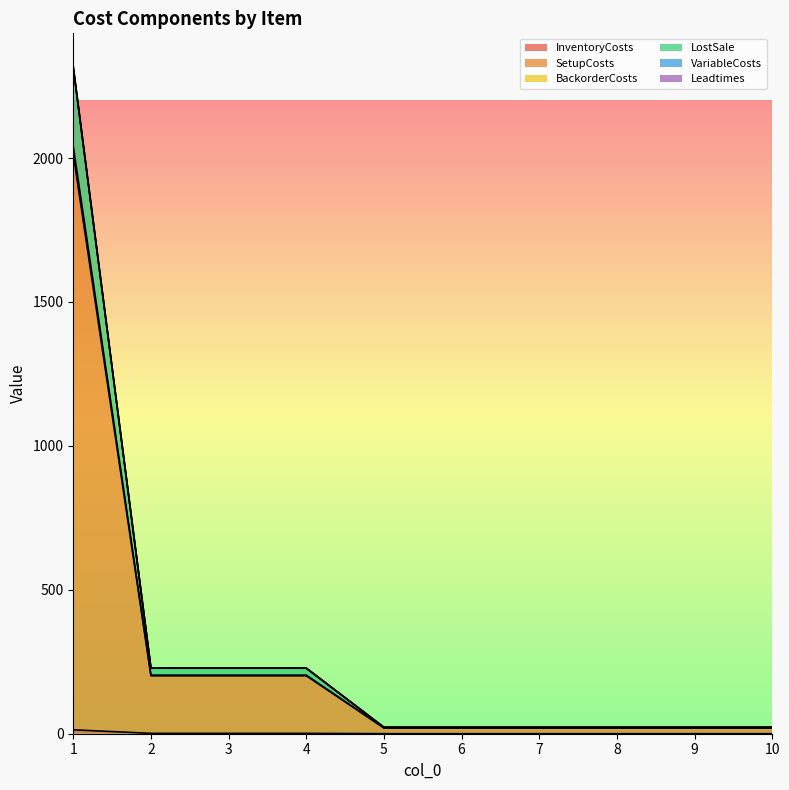

True or false: VariableCosts has more than 2 interior local peaks.

False